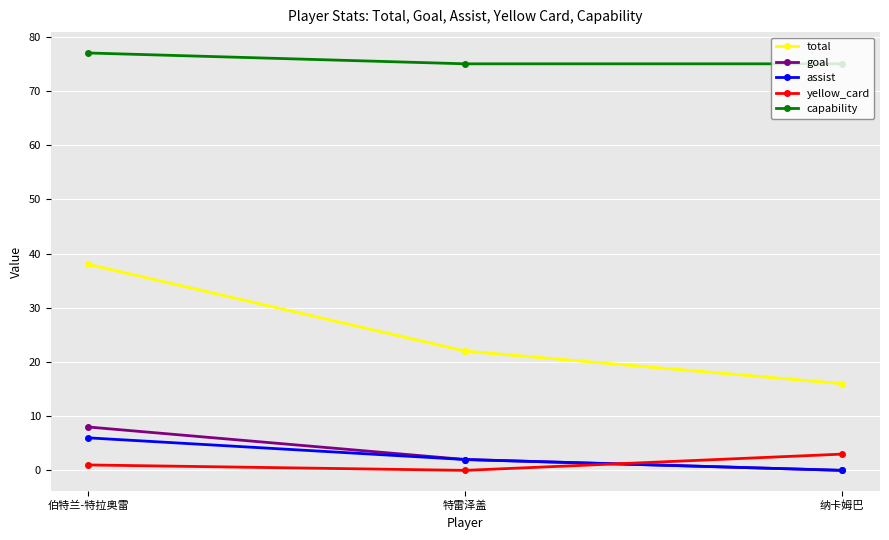

Count the assist values in the range 0 to 6.

3